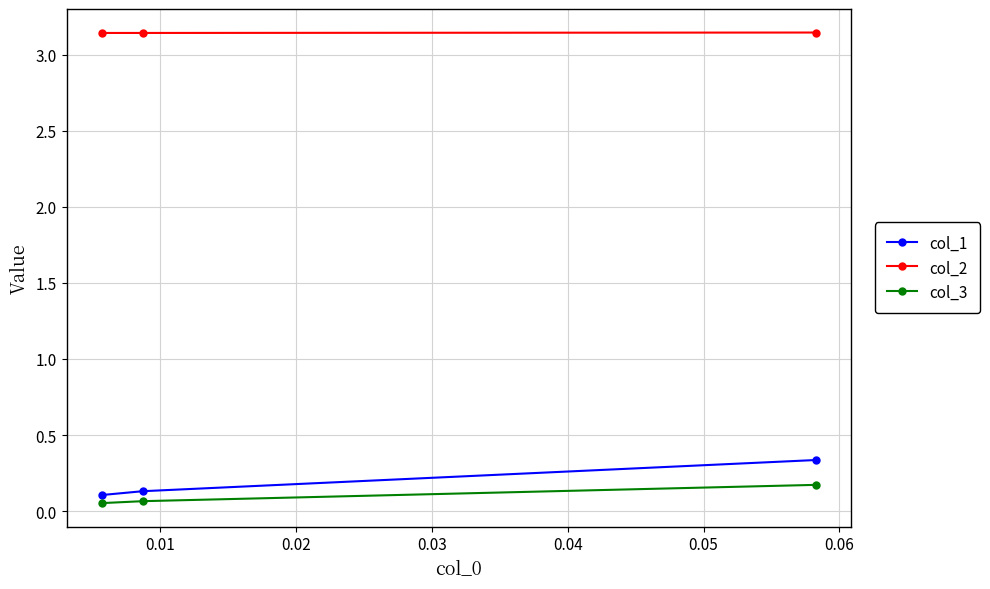

How many lines are shown in the chart?

3